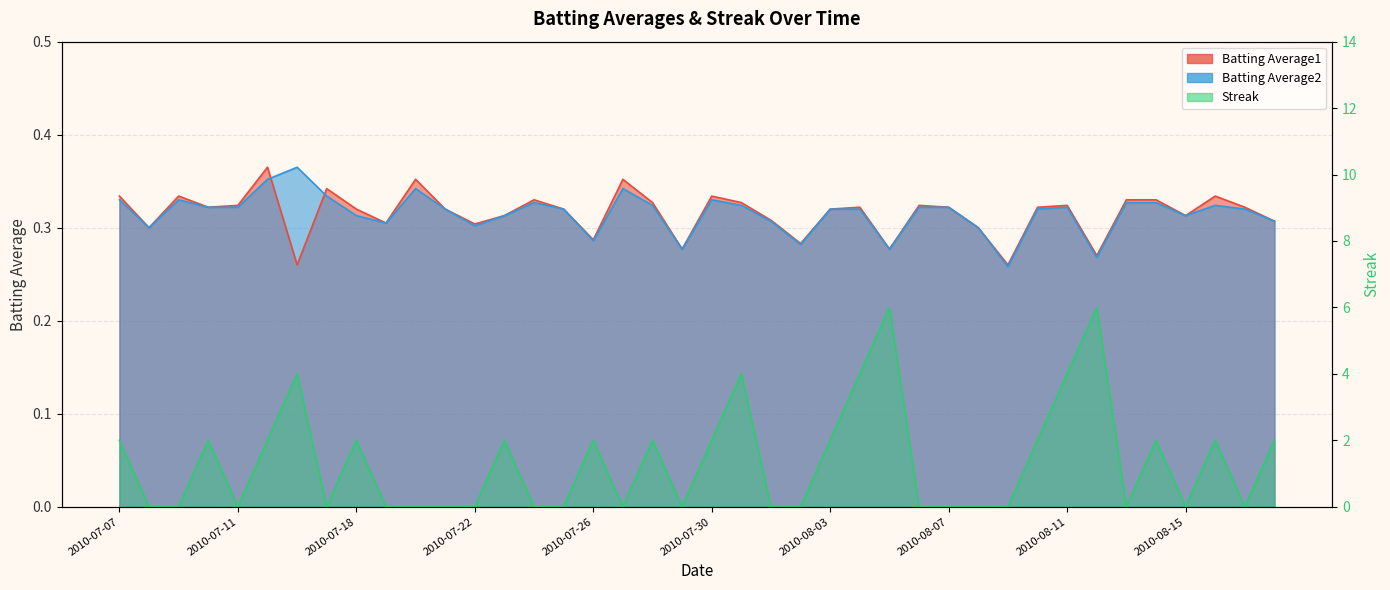

Which series changed the most between 2010-07-16 and 2010-07-18?

Streak